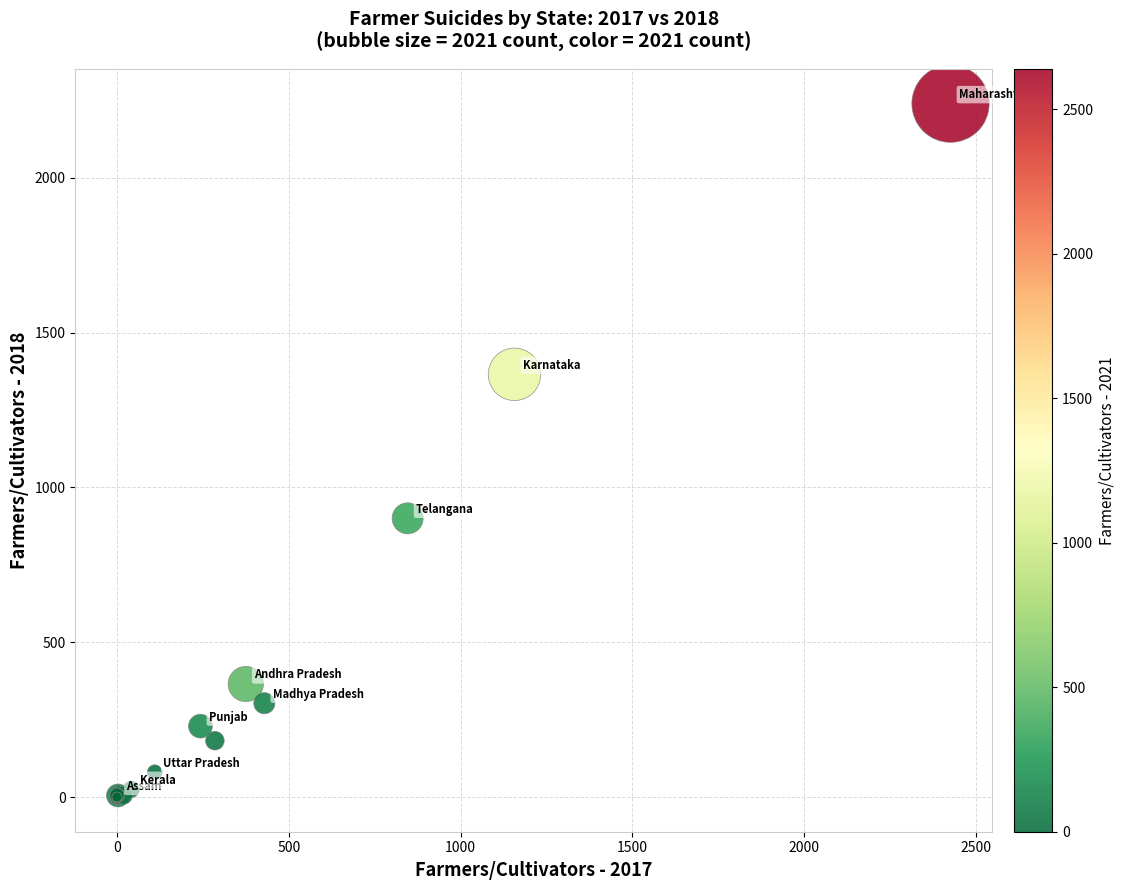

What Y value in the scatter plot is closest to 1119?

900